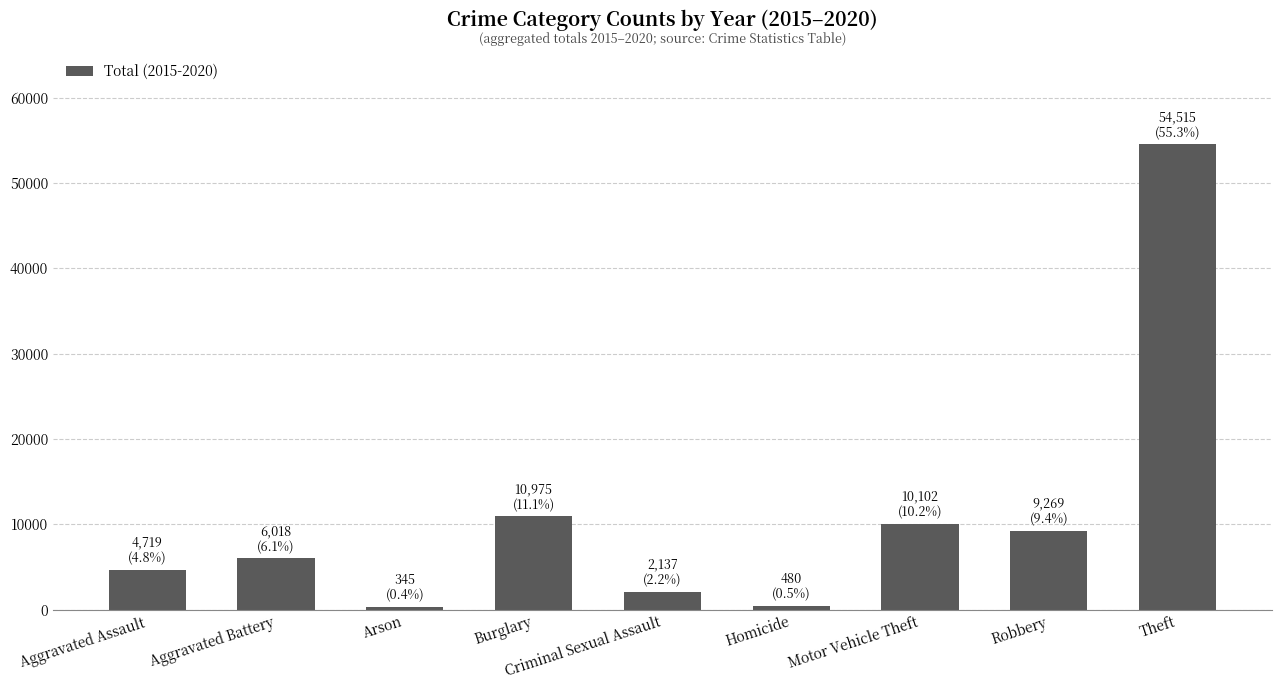

What is the sum of the values at Criminal Sexual Assault and Arson?

2482